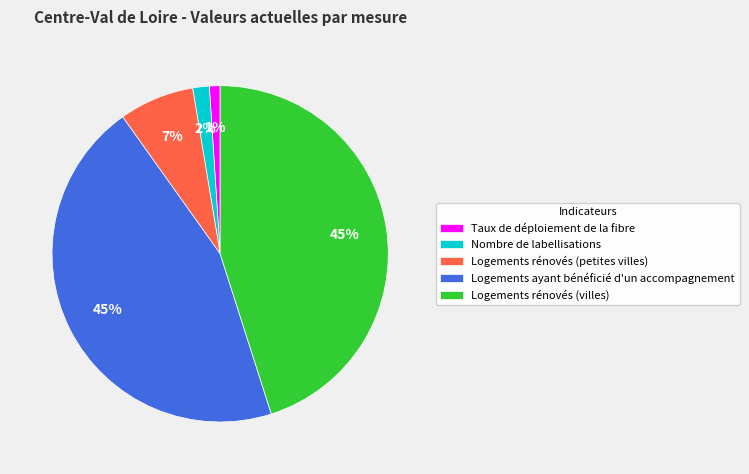

Is it true that Taux de déploiement de la fibre is 10% of the pie?

False